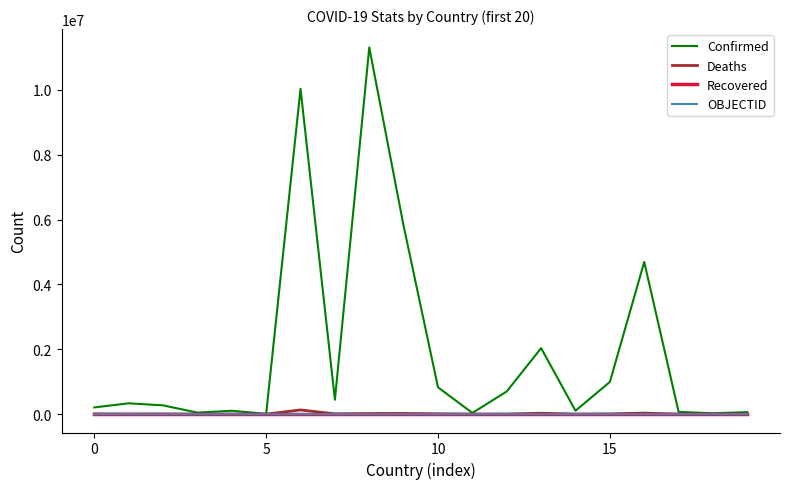

Which series has the largest total across all categories?

Confirmed